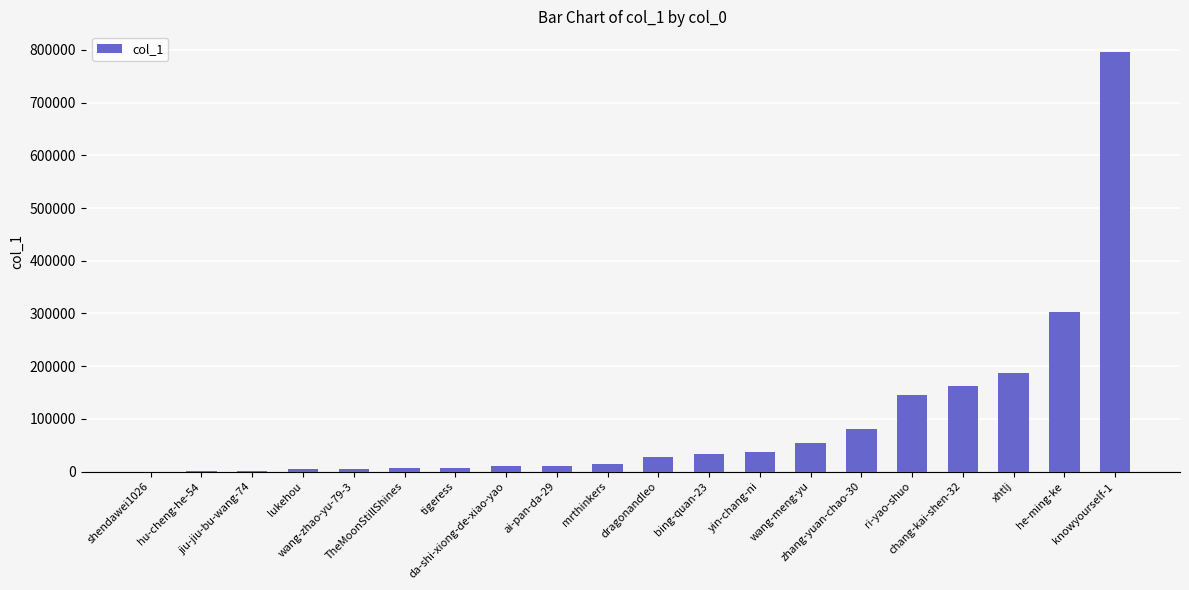

How many data points does each series have?

20